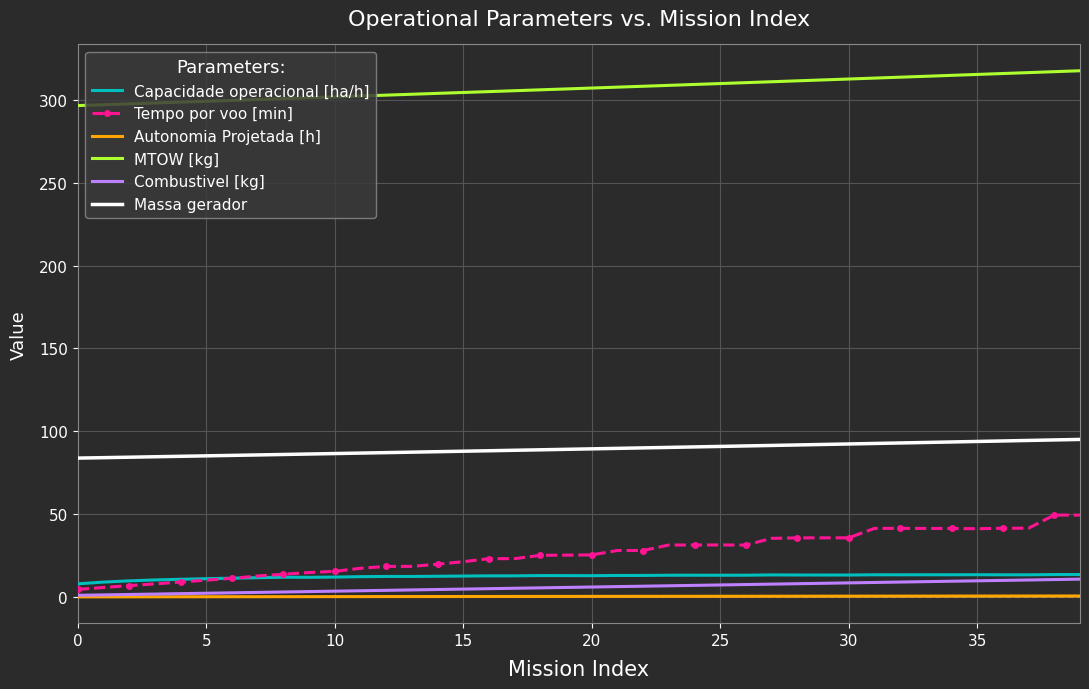

True or false: Autonomia Projetada [h] and Massa gerador intersect in this chart.

False